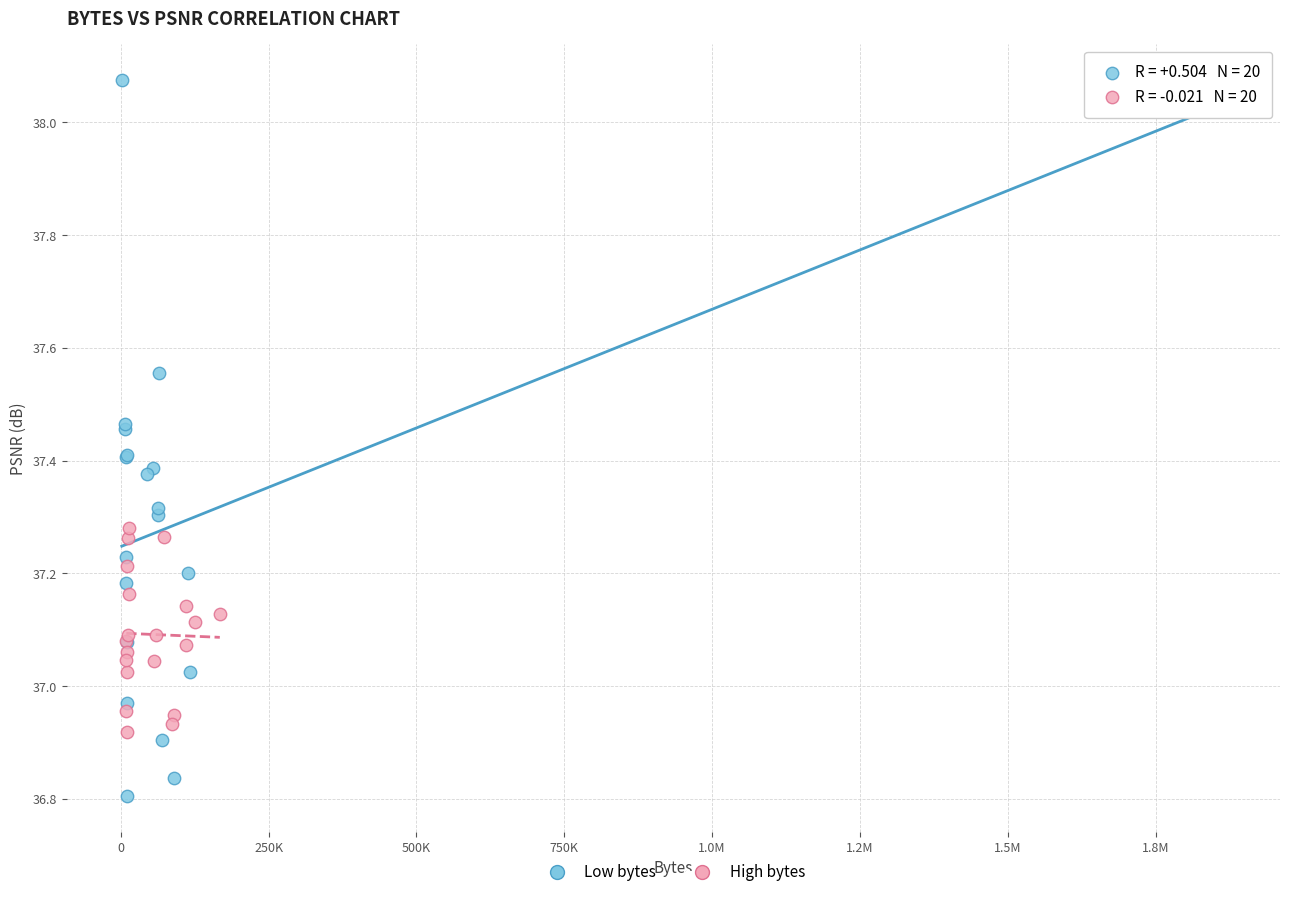

What are all the series names shown in the legend?

Low bytes, High bytes